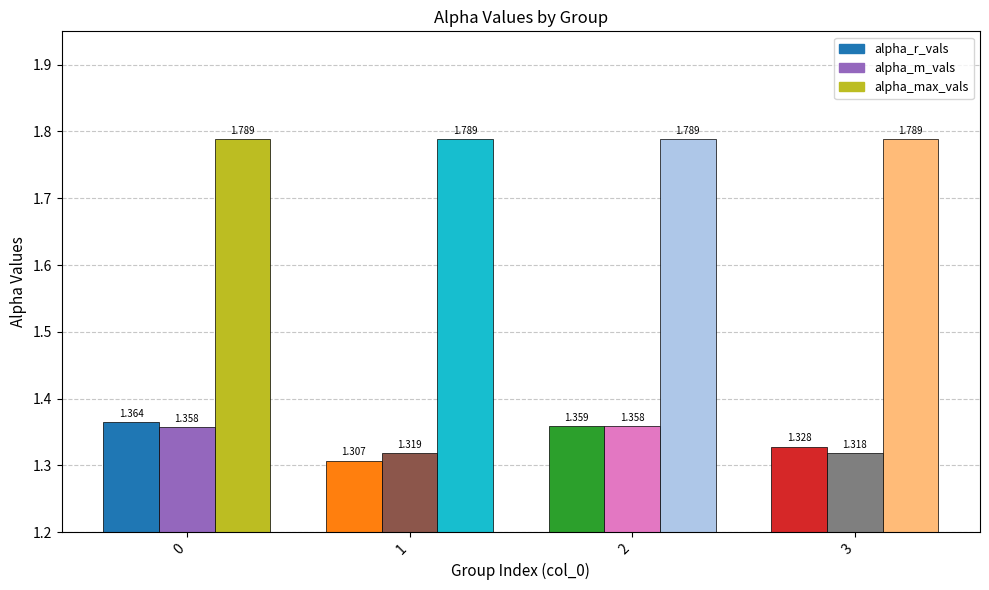

What is the total value across all series at 3?

4.4